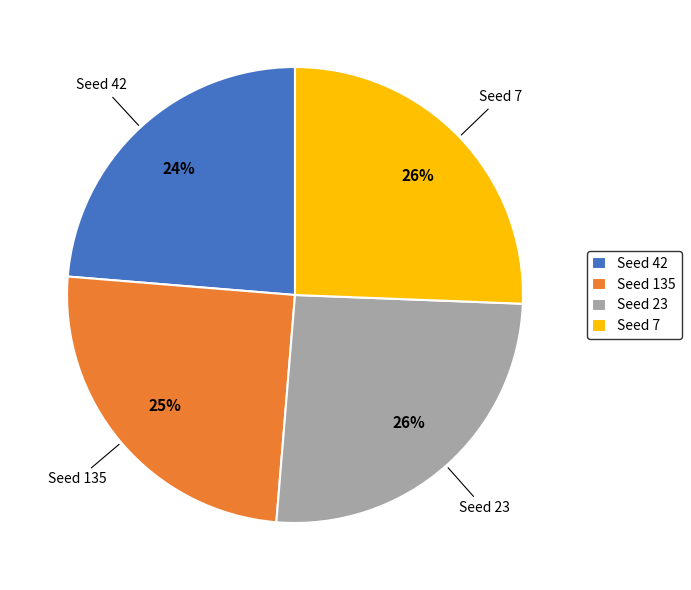

Count the number of slices in the pie.

4